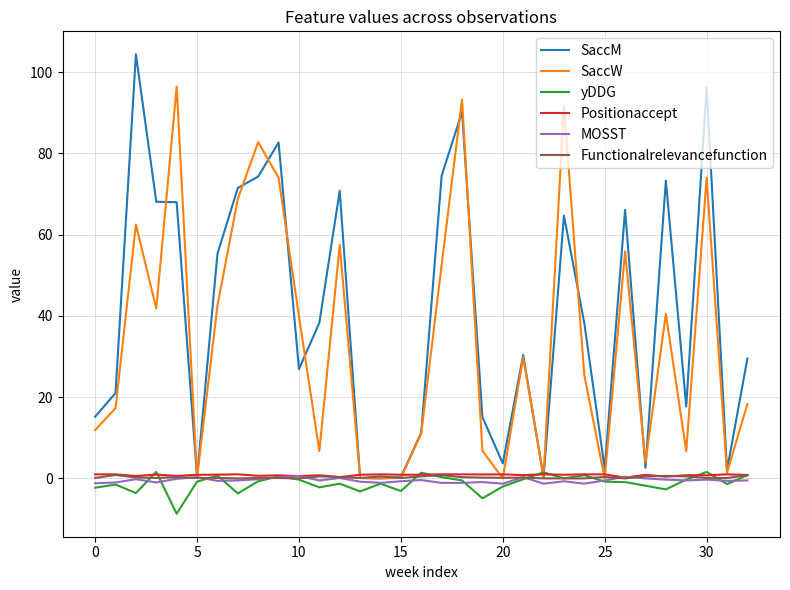

What is the greatest value displayed?

104.4